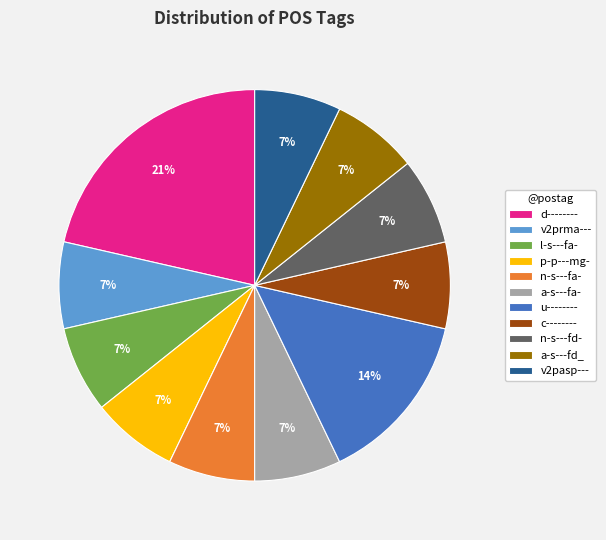

How many slices are in this pie chart?

11